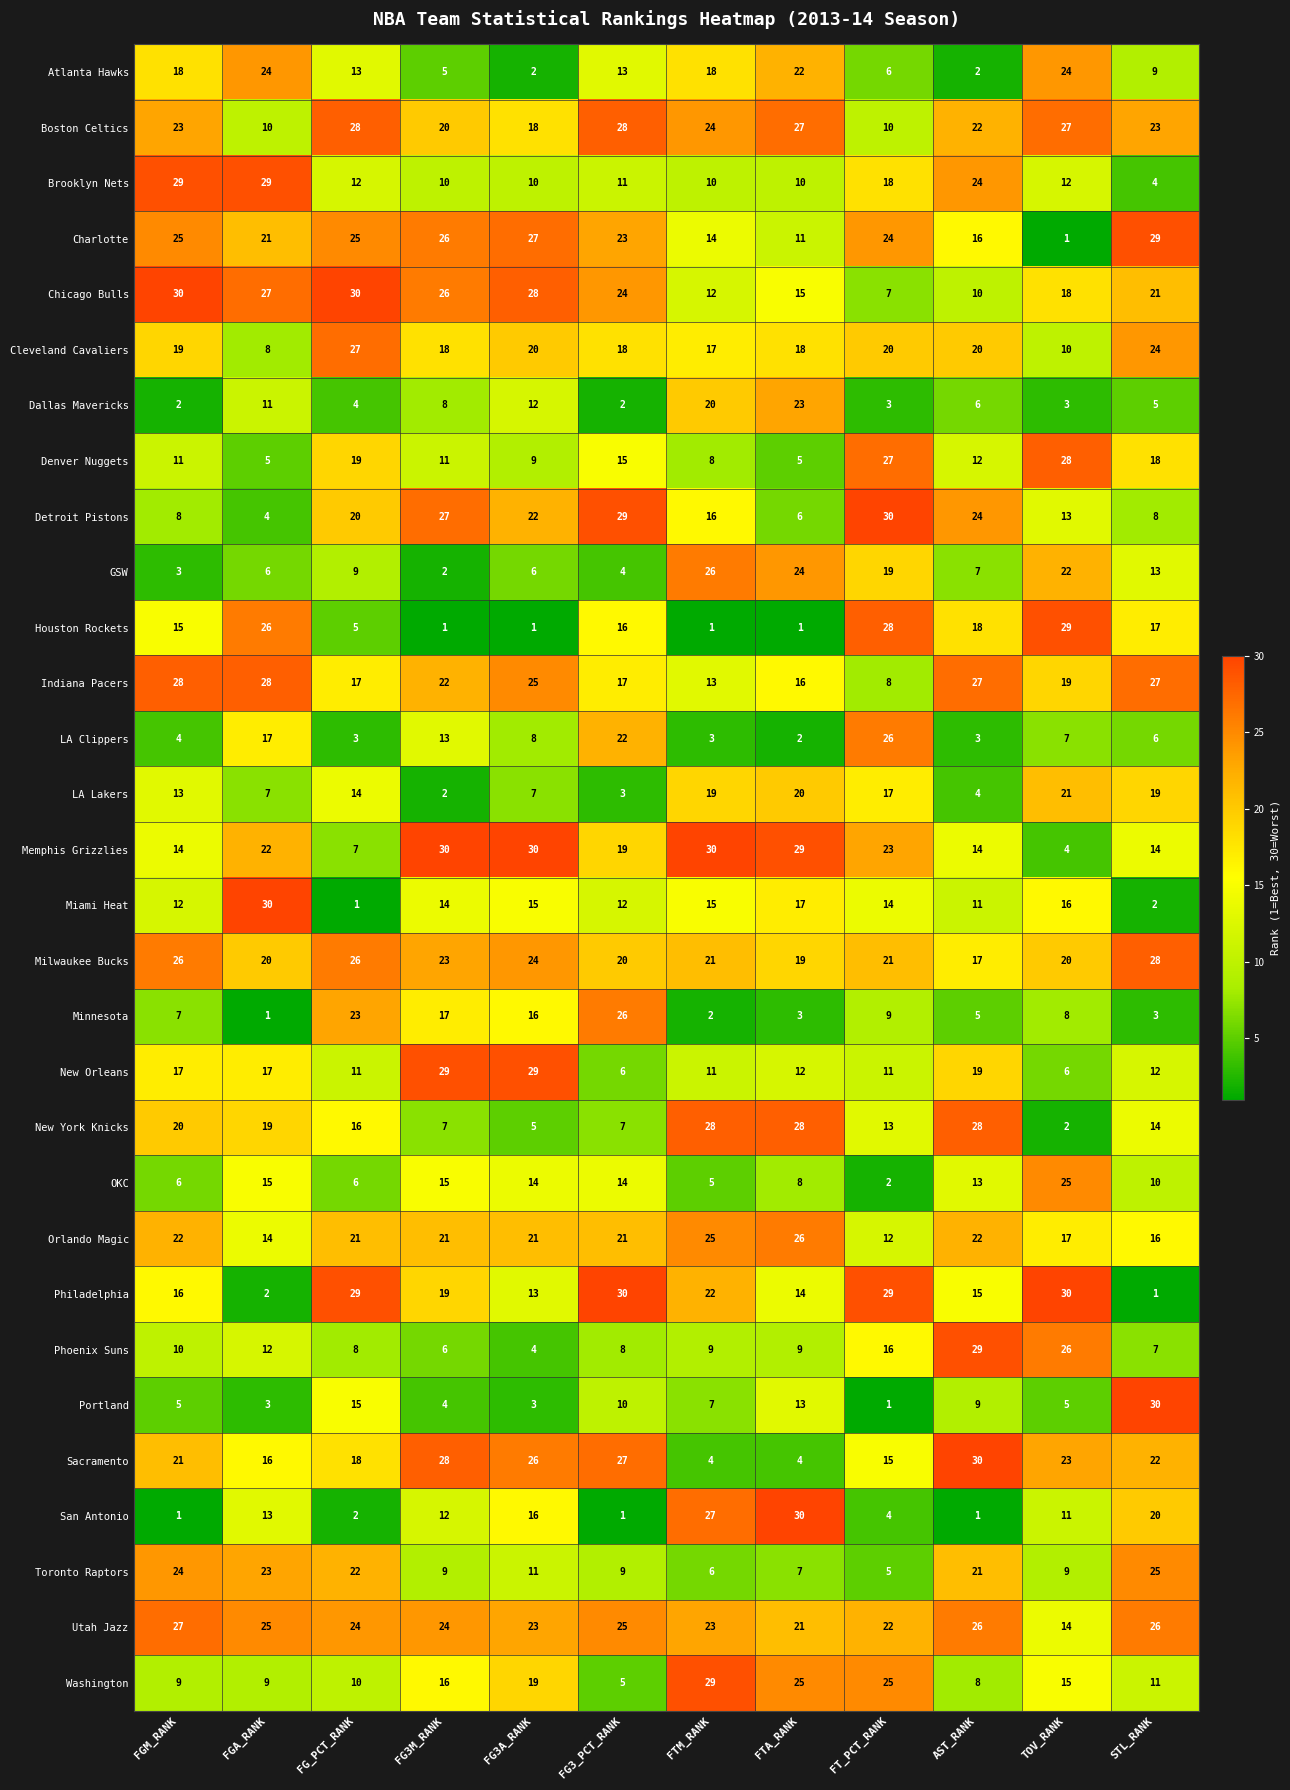

Which series changed the most between FG3M_RANK and TOV_RANK?

Houston Rockets